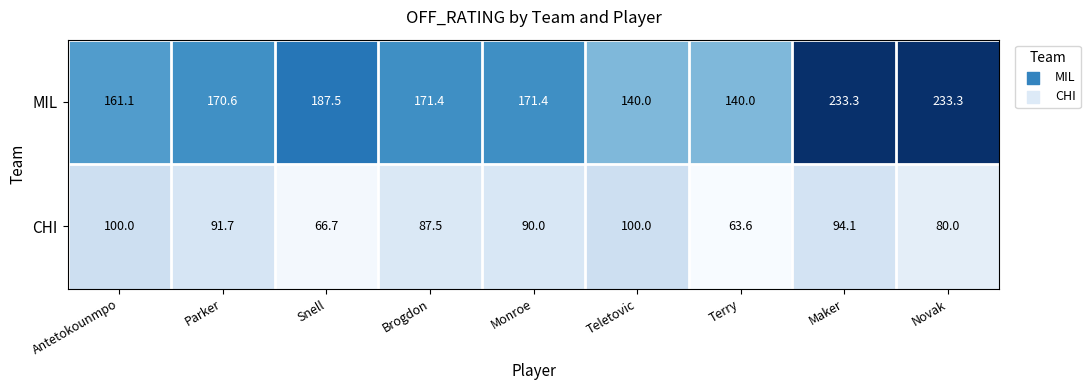

At Monroe, list the series in order from largest to smallest.

MIL, CHI